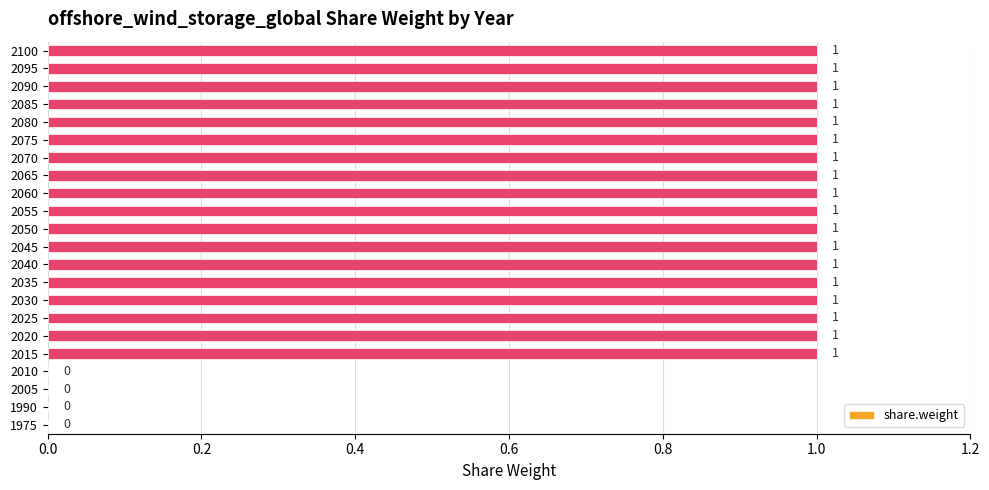

What is the greatest value displayed?

1